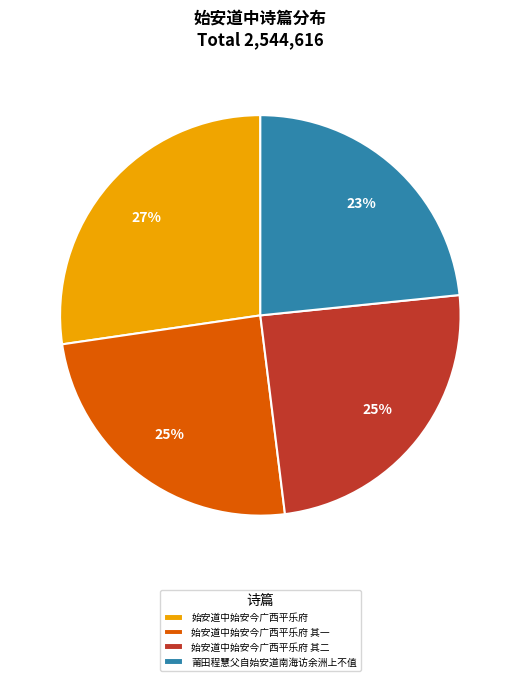

To the nearest percent, what percentage of the pie is 始安道中始安今广西平乐府?

27%